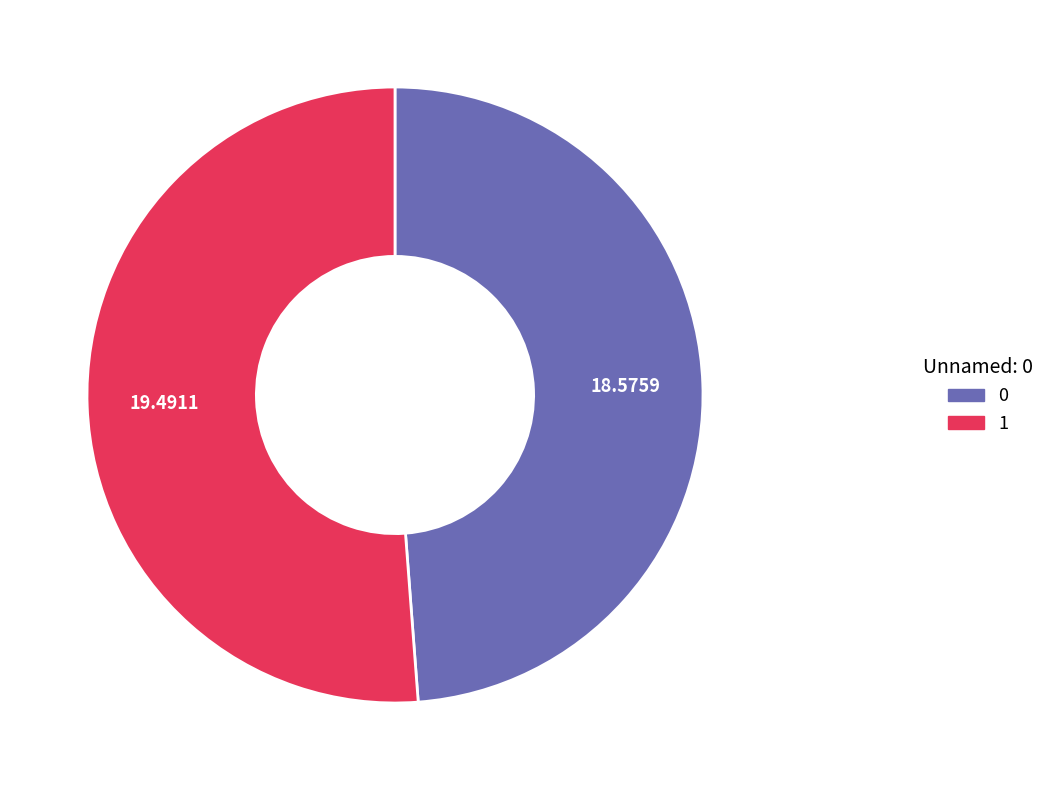

True or false: 1 accounts for 51% of the total.

True